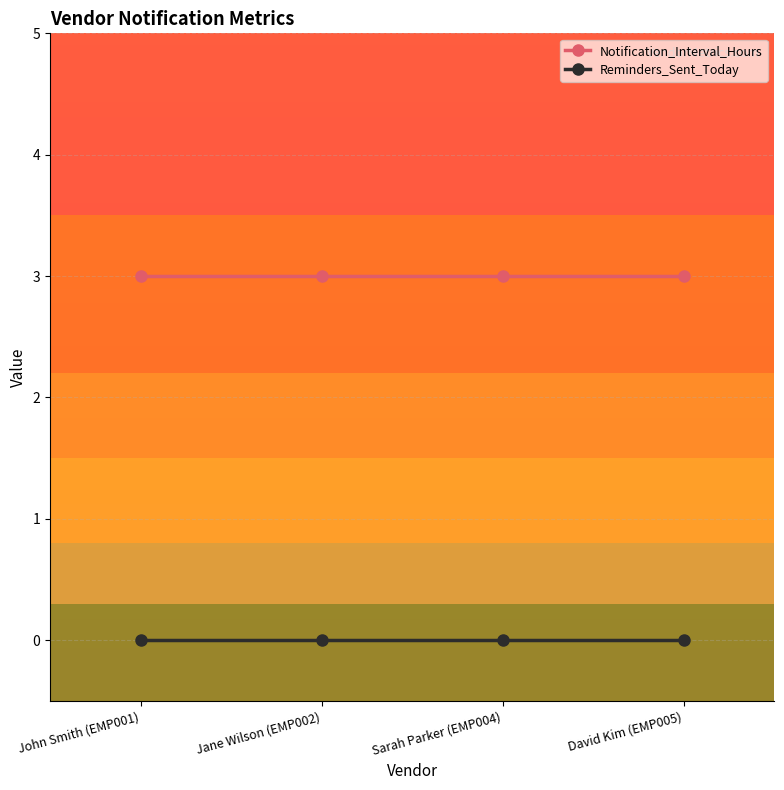

How many lines are shown in the chart?

2